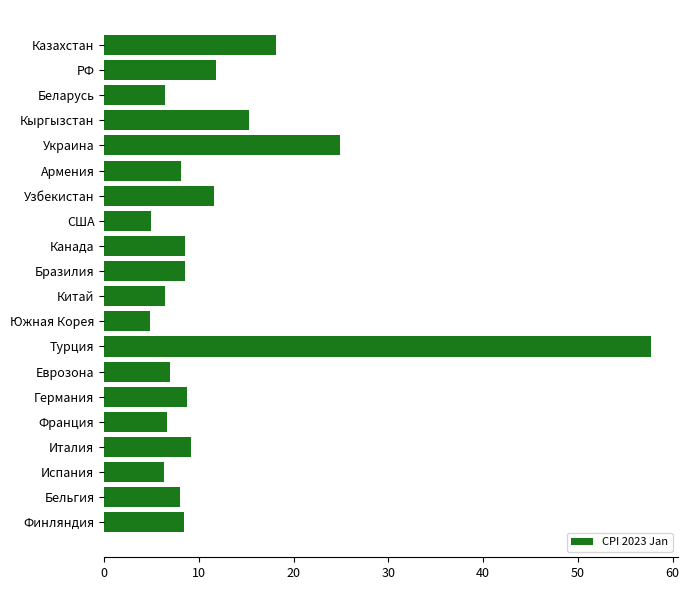

True or false: the data shows 2.5 at Канада.

False